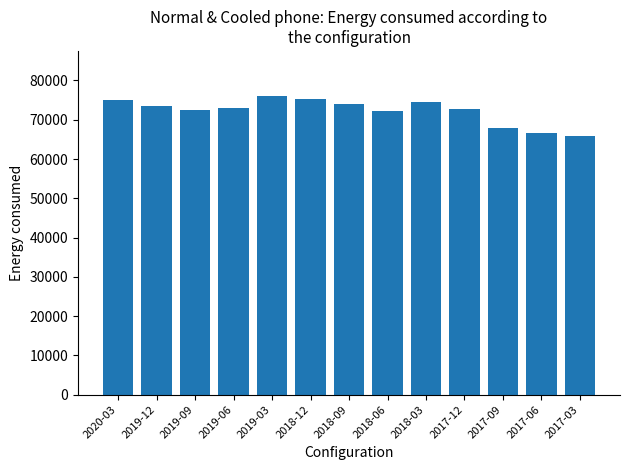

The value at 2018-09 is 73900. True or false?

True